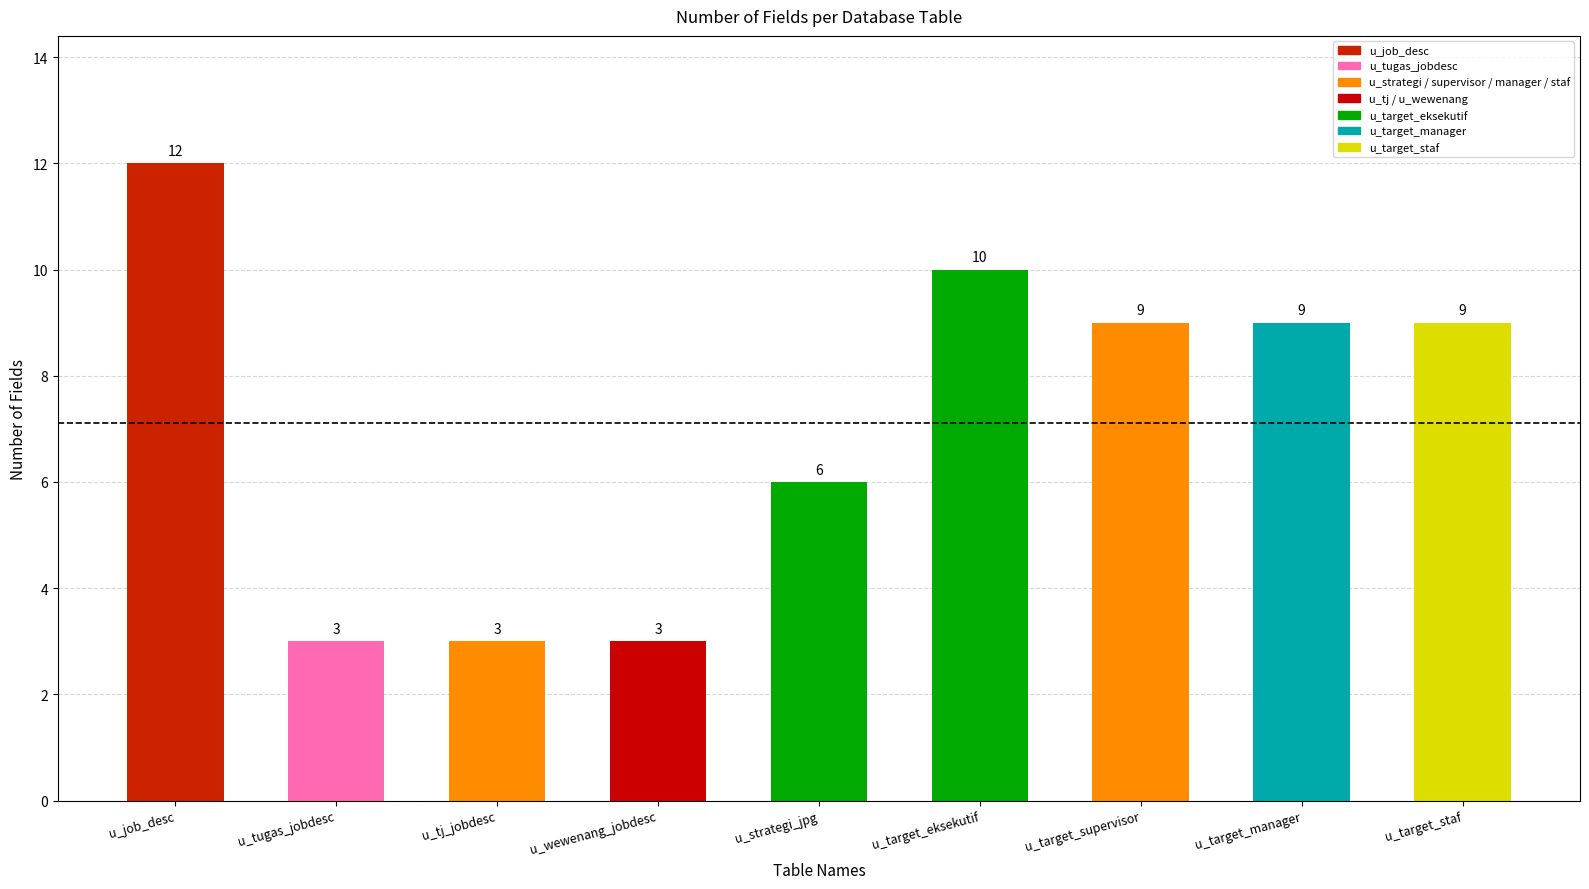

How many categories are shown in the chart?

9